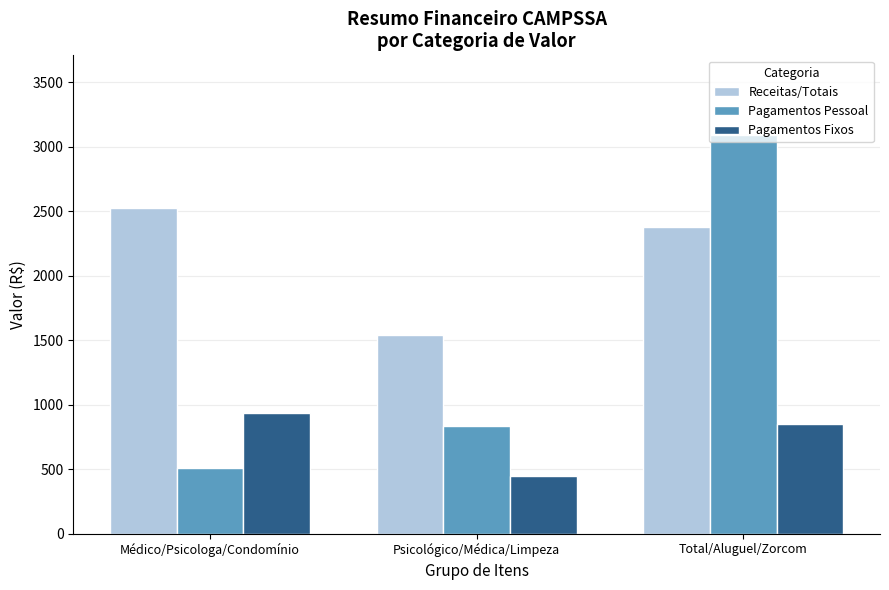

Which series has the largest range (max minus min)?

Pagamentos Pessoal